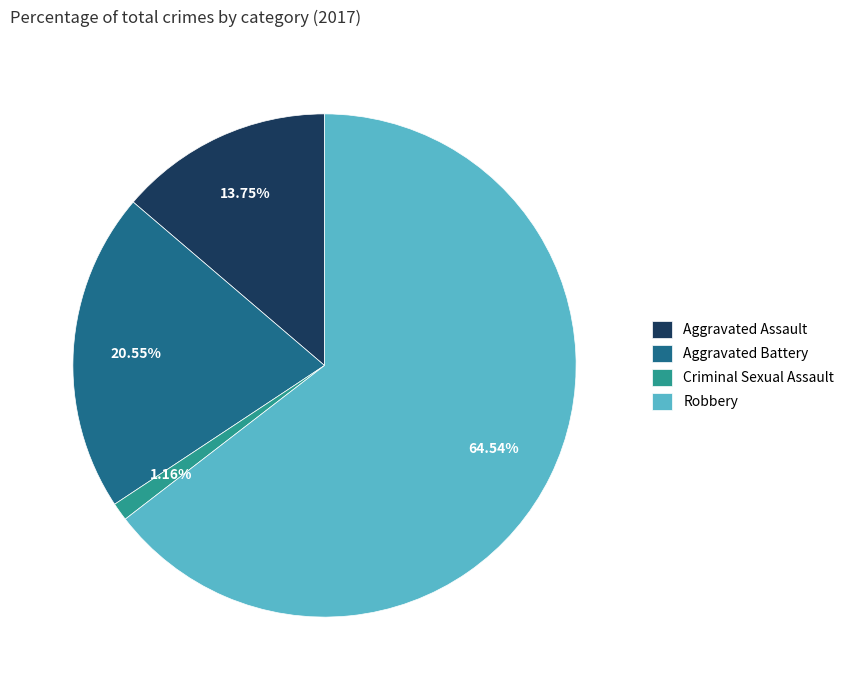

Between Criminal Sexual Assault and Robbery, which is larger?

Robbery